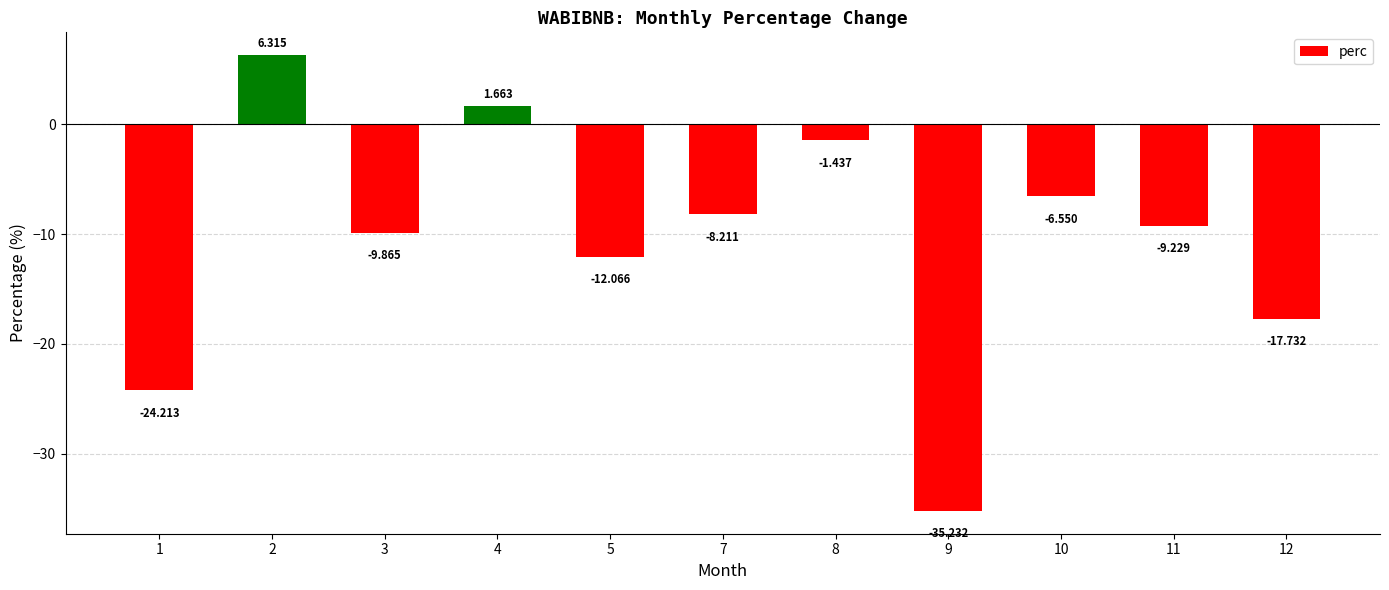

What is the change in value from 1 to 3?

+14.3